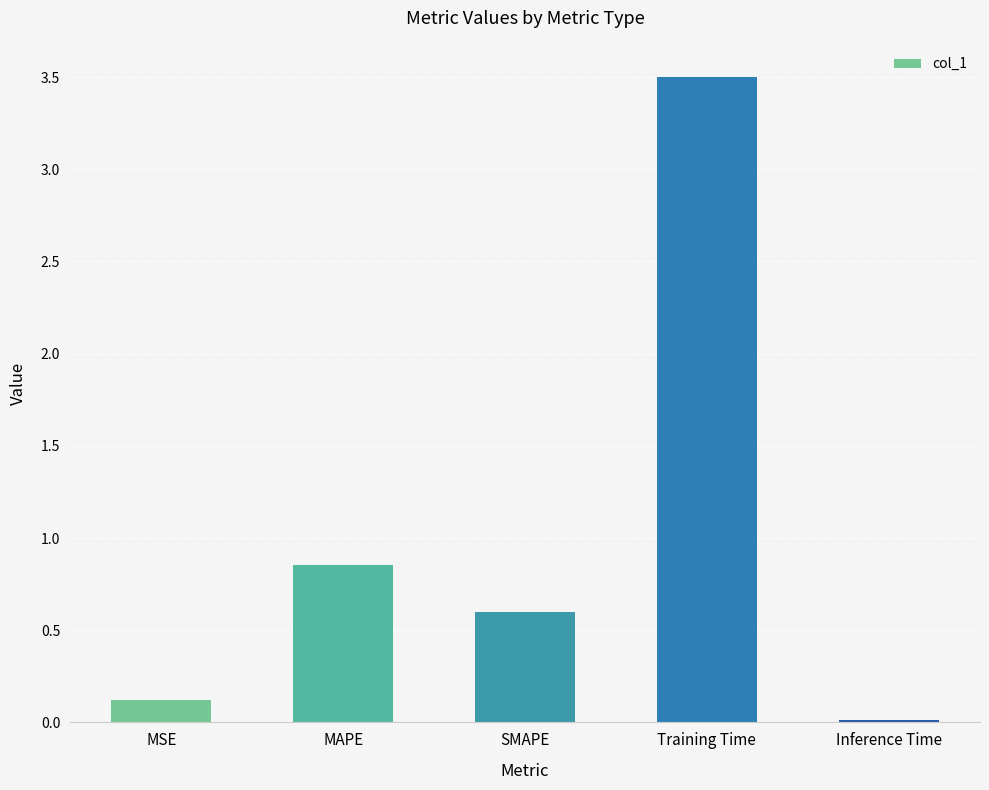

The value at Training Time is 0.9. True or false?

False